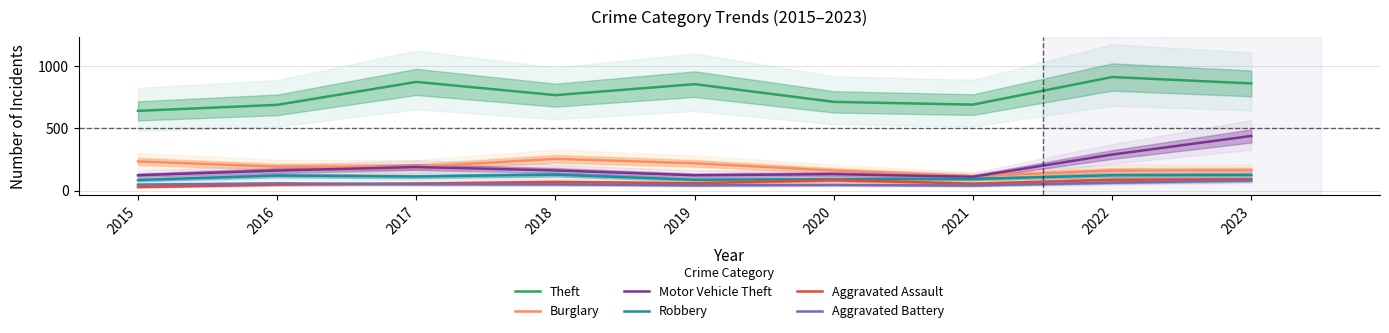

How many interior local peaks does the Aggravated Battery series have?

2